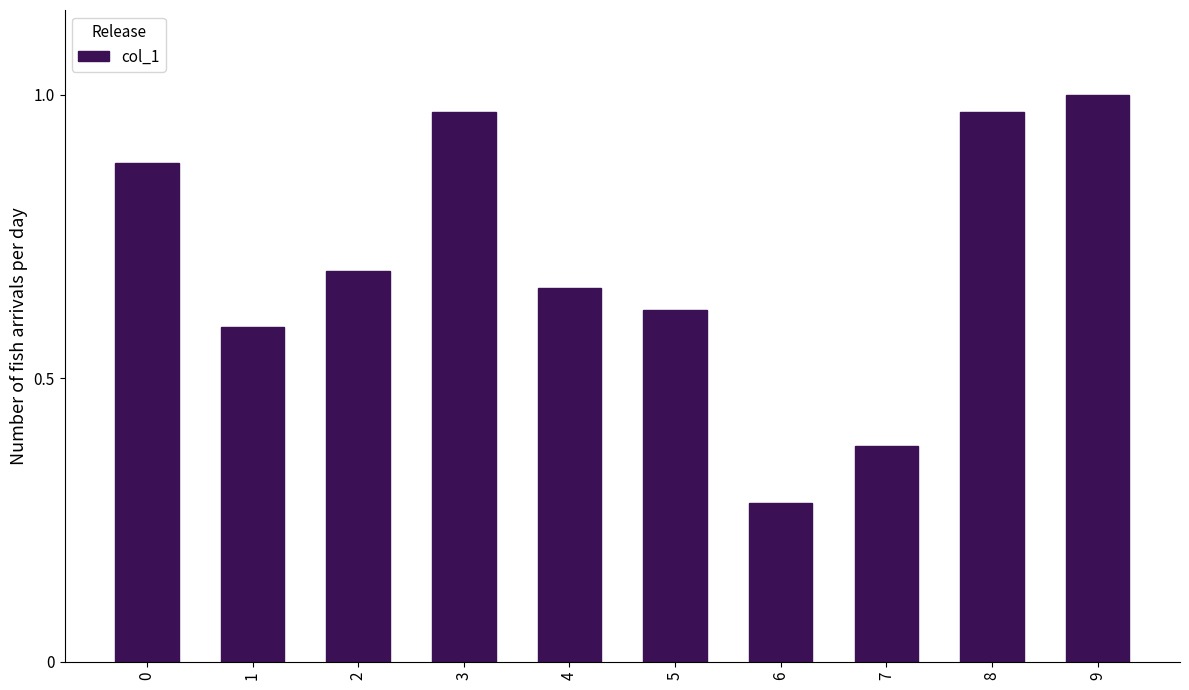

The value at 3 is 1.0. True or false?

True